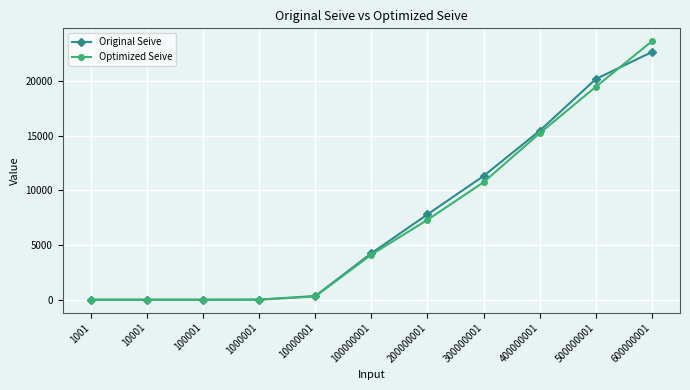

What are all the series names shown in the legend?

Original Seive, Optimized Seive